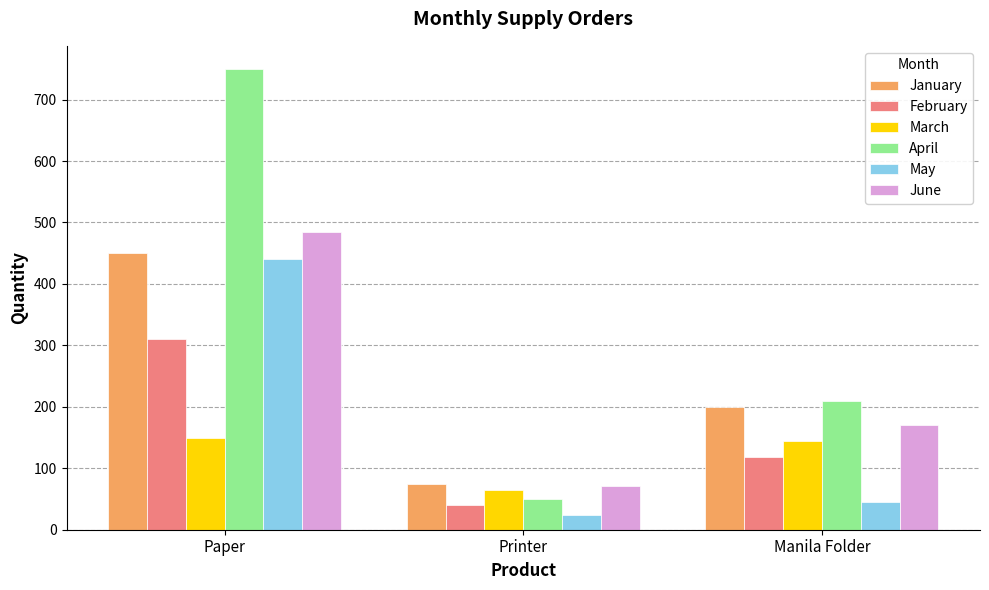

At which label does April first exceed 210?

Paper